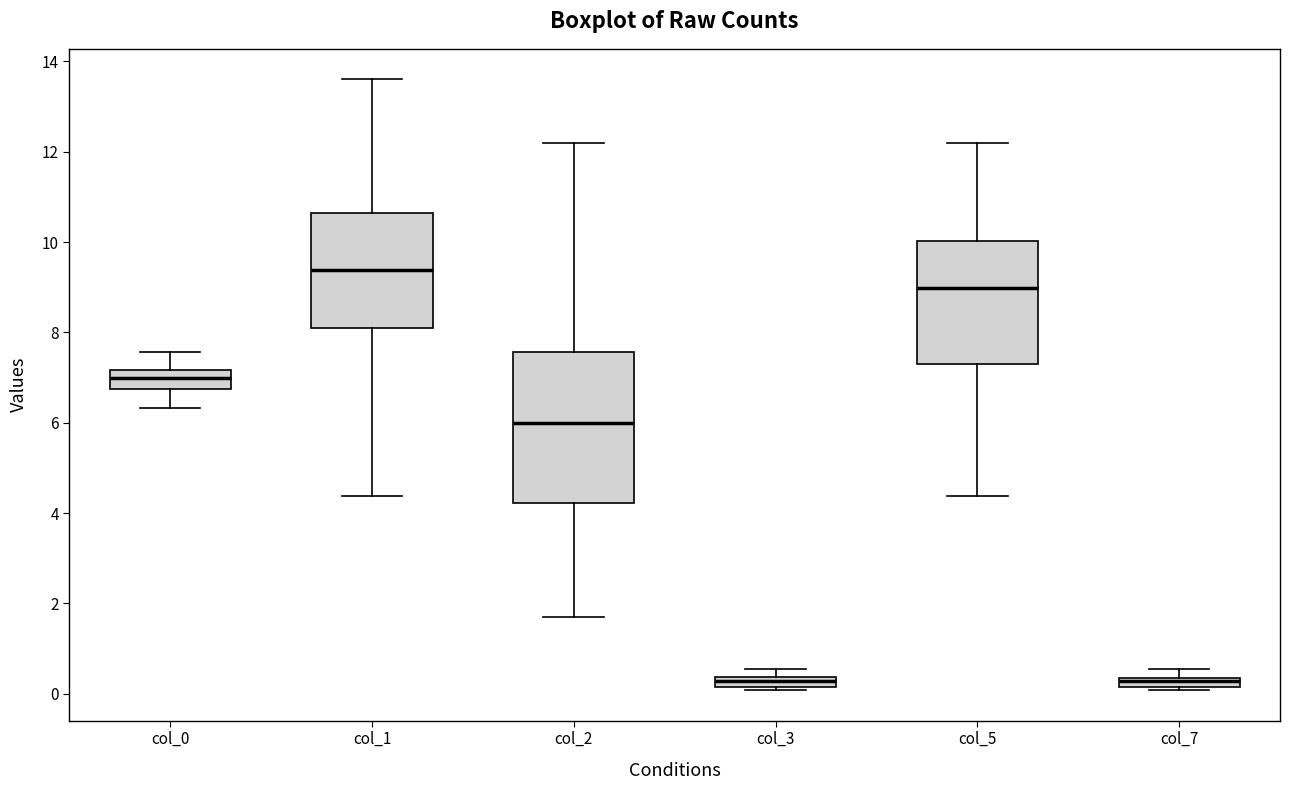

Where is the upper edge of the box for col_3 on the y-axis? The values are not printed on the chart, so give them approximately, as read against the axis.

0.4